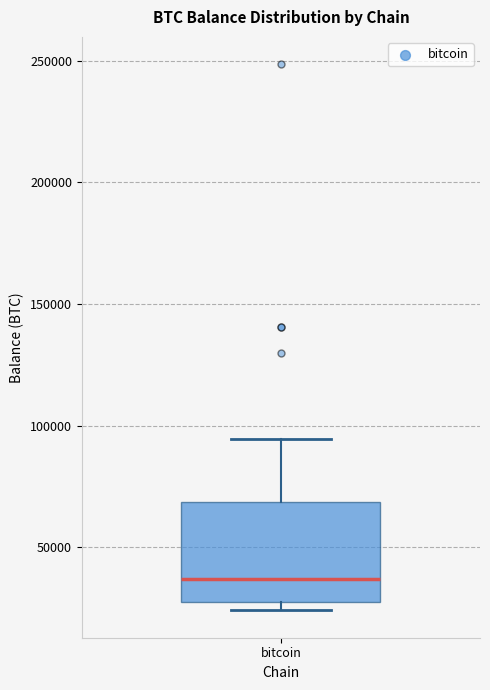

Transcribe this box plot: give where the median line is, the range the box spans, and where the two whiskers end, as read against the y-axis. The values are not printed on the chart, so give them approximately, as read against the axis.

median 35000, box 30000 to 70000, whiskers 25000 to 95000